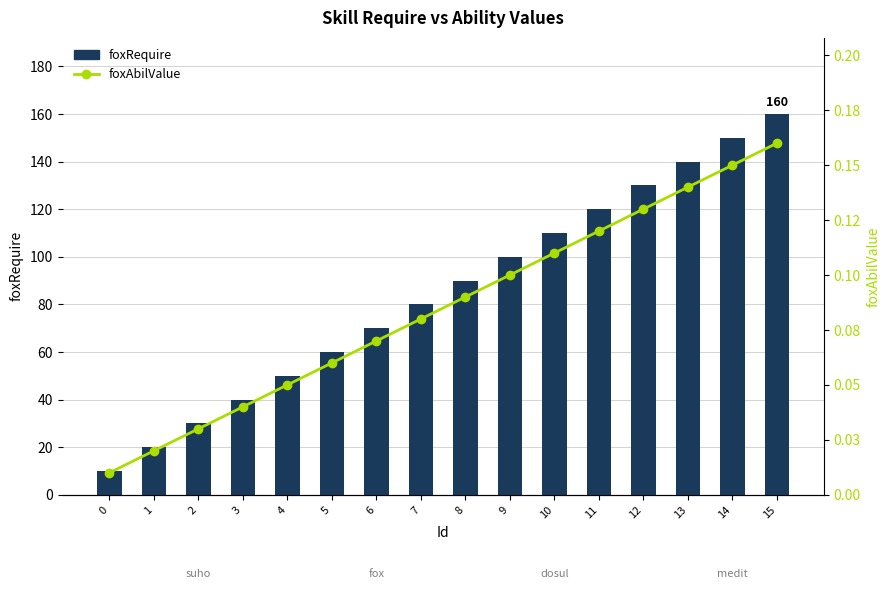

What is the difference between the maximum and minimum values in the foxAbilValue series?

0.1